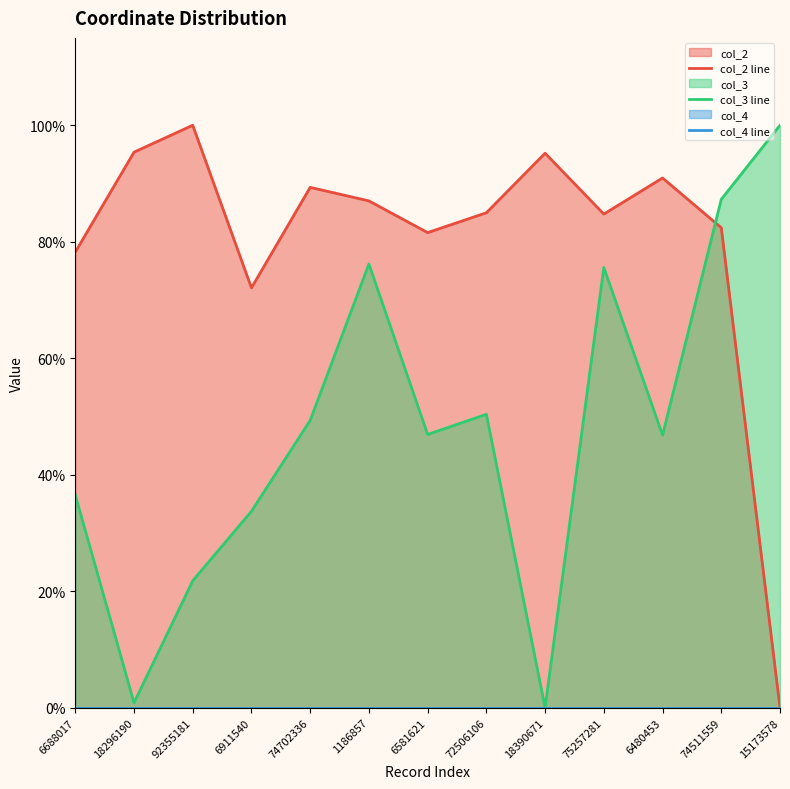

Reading left to right, transcribe all the data shown in this chart.

col_2 line: 0.8	1.0	1.0	0.7	0.9	0.9	0.8	0.8	1.0	0.8	0.9	0.8	0.0
col_3 line: 0.4	0.0	0.2	0.3	0.5	0.8	0.5	0.5	0.0	0.8	0.5	0.9	1.0
col_4 line: 0.0	0.0	0.0	0.0	0.0	0.0	0.0	0.0	0.0	0.0	0.0	0.0	0.0